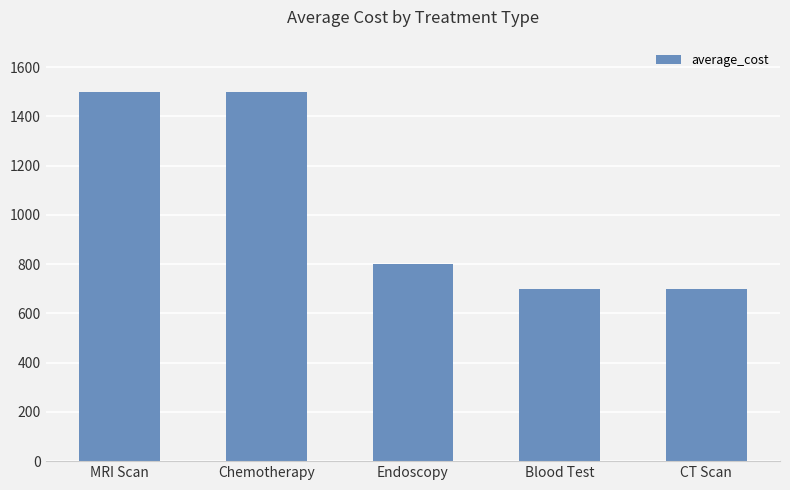

Approximately how many times larger is the value at Blood Test compared to Chemotherapy?

0.5